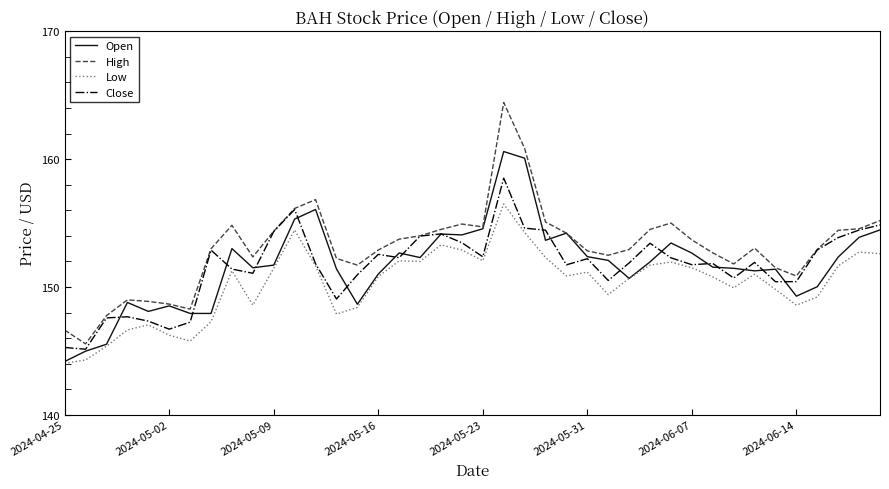

Which series has the largest total across all categories?

High